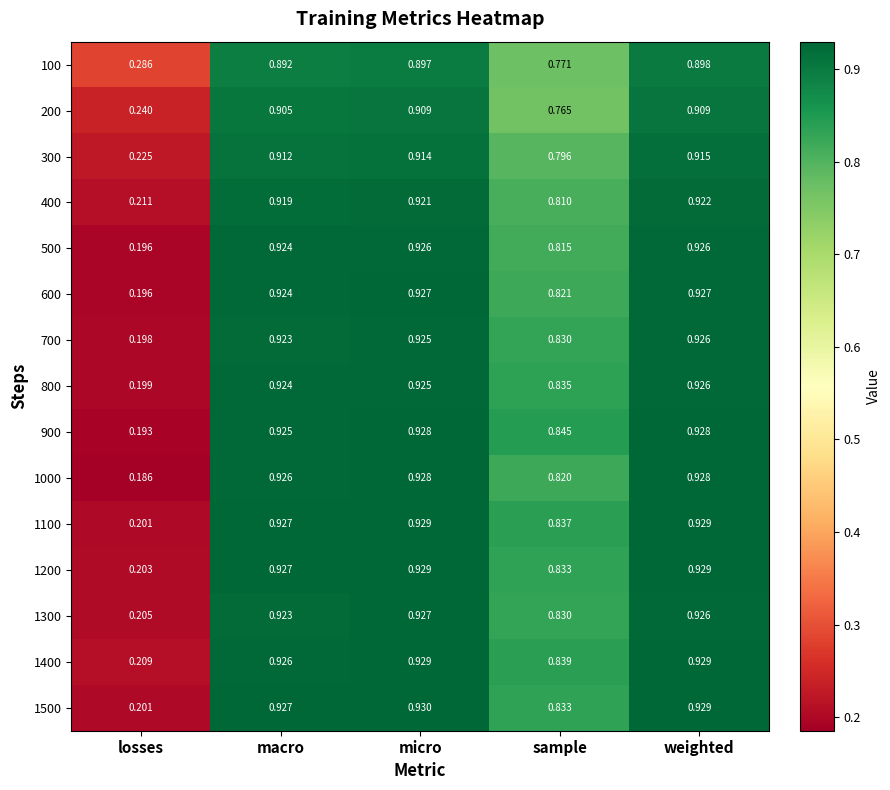

Where is 300 nearest to the value 0?

losses